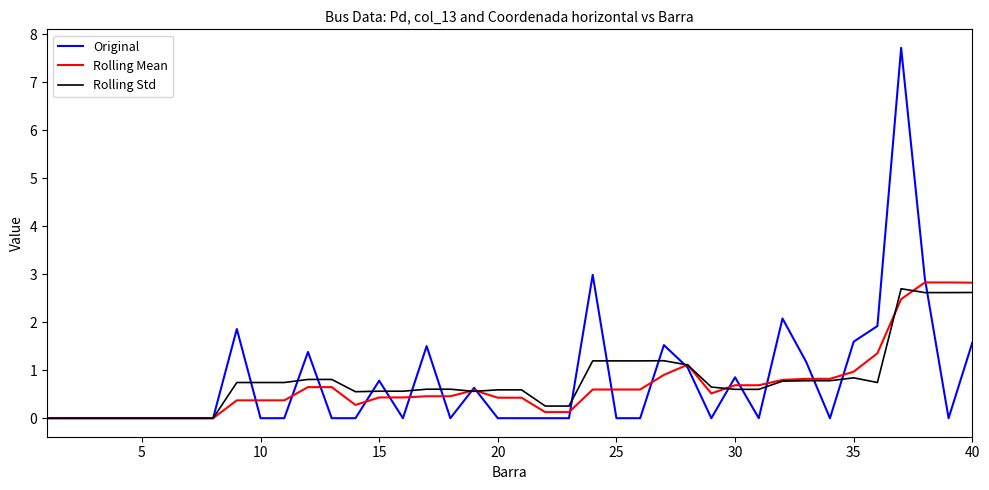

What is the difference between the maximum and minimum values in the Rolling Mean series?

2.8